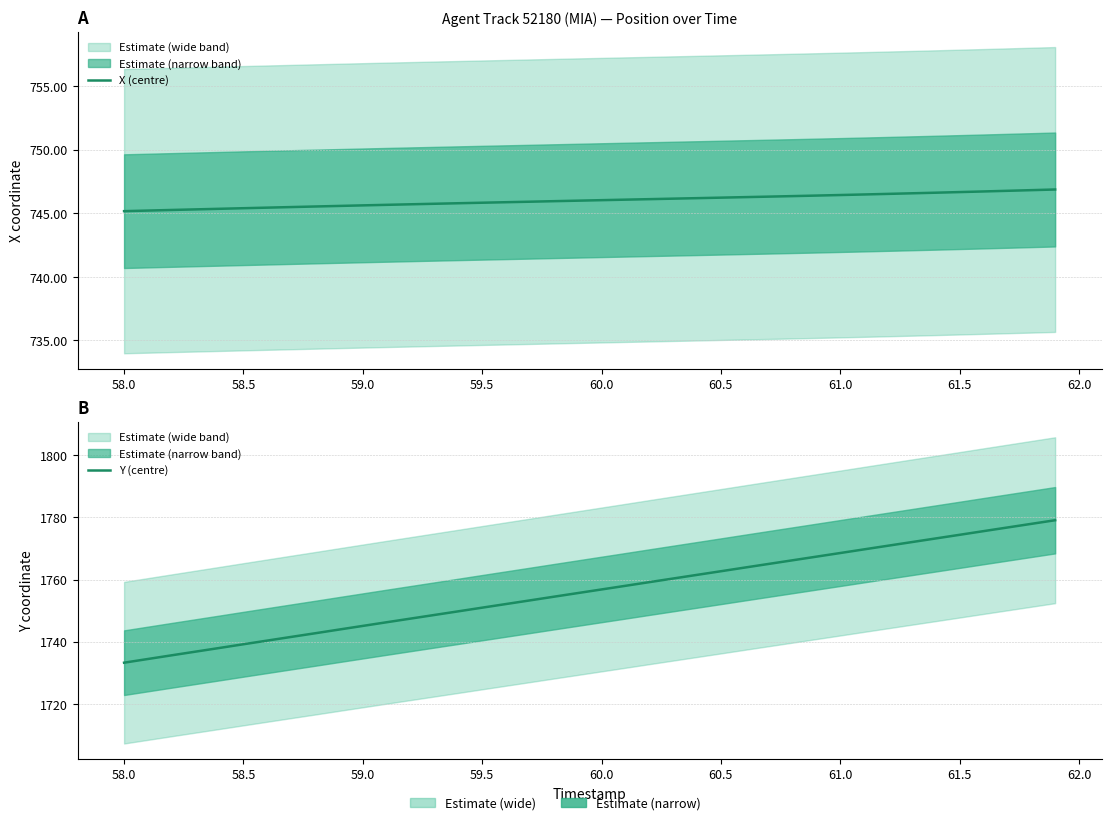

Is the value of X (centre) at 58.5 greater than the value of Y (centre) at 57.5?

No